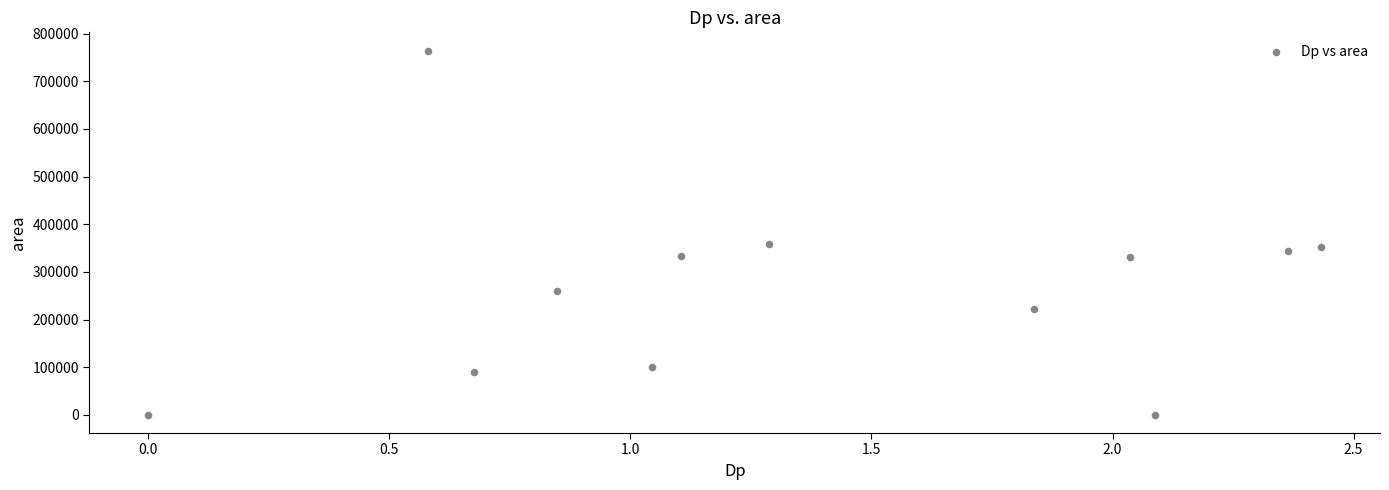

What is the average Y value?

263177